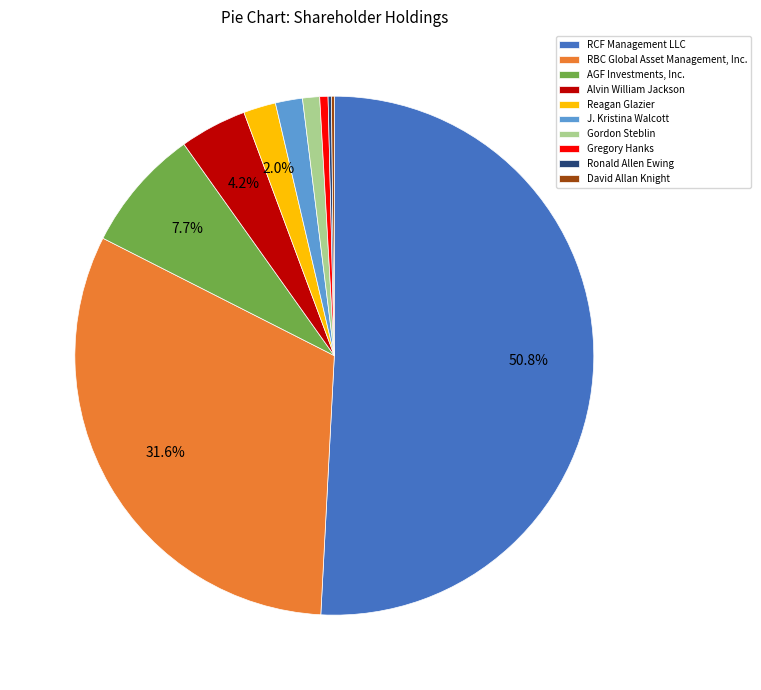

Approximately how many times larger is the value at Gregory Hanks compared to AGF Investments, Inc.?

0.1